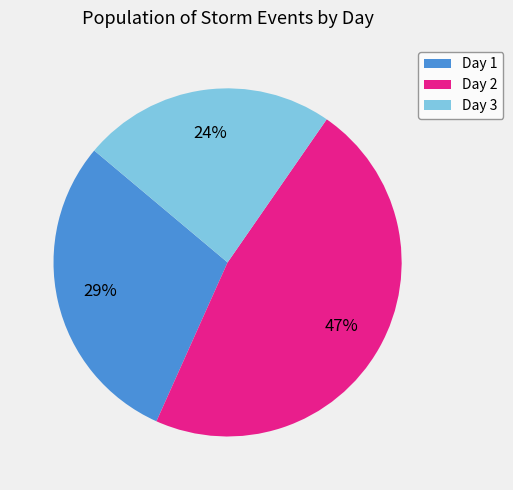

Is it true that Day 1 is 29% of the pie?

True